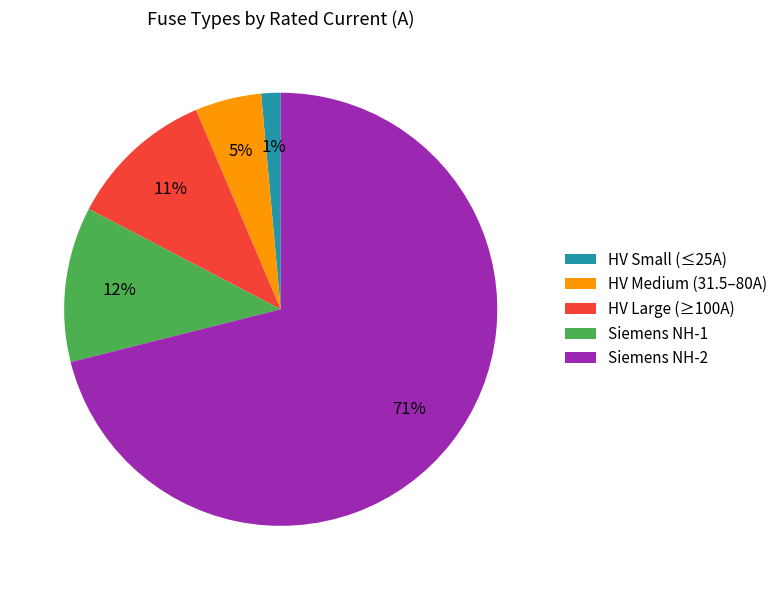

Does any single category account for the majority?

Yes